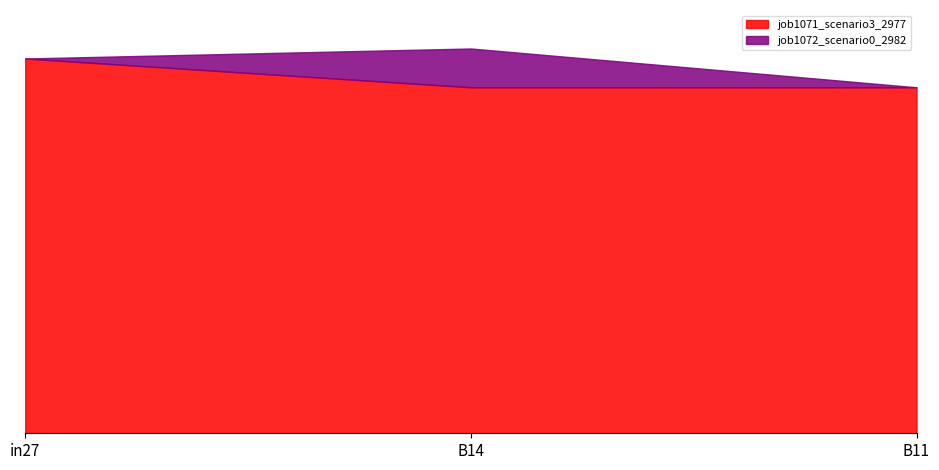

How many lines are shown in the chart?

2